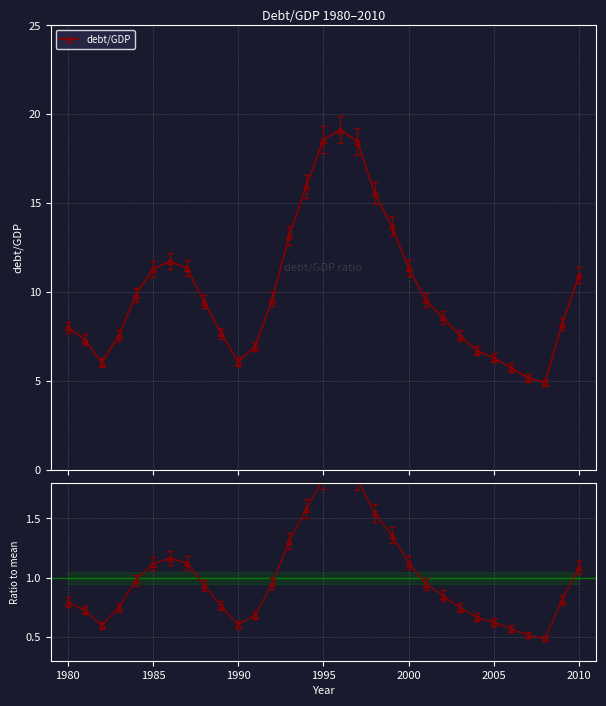

True or false: debt/GDP has more than 1 points higher than both neighbors.

True